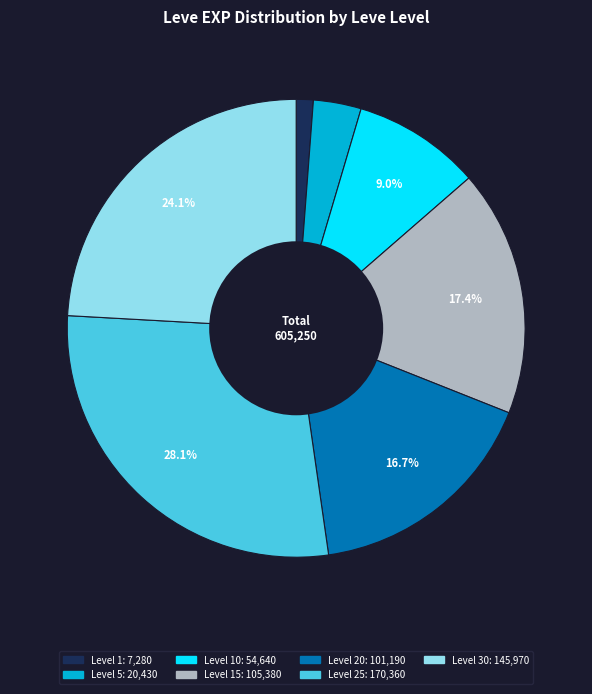

Does any single category account for the majority?

No